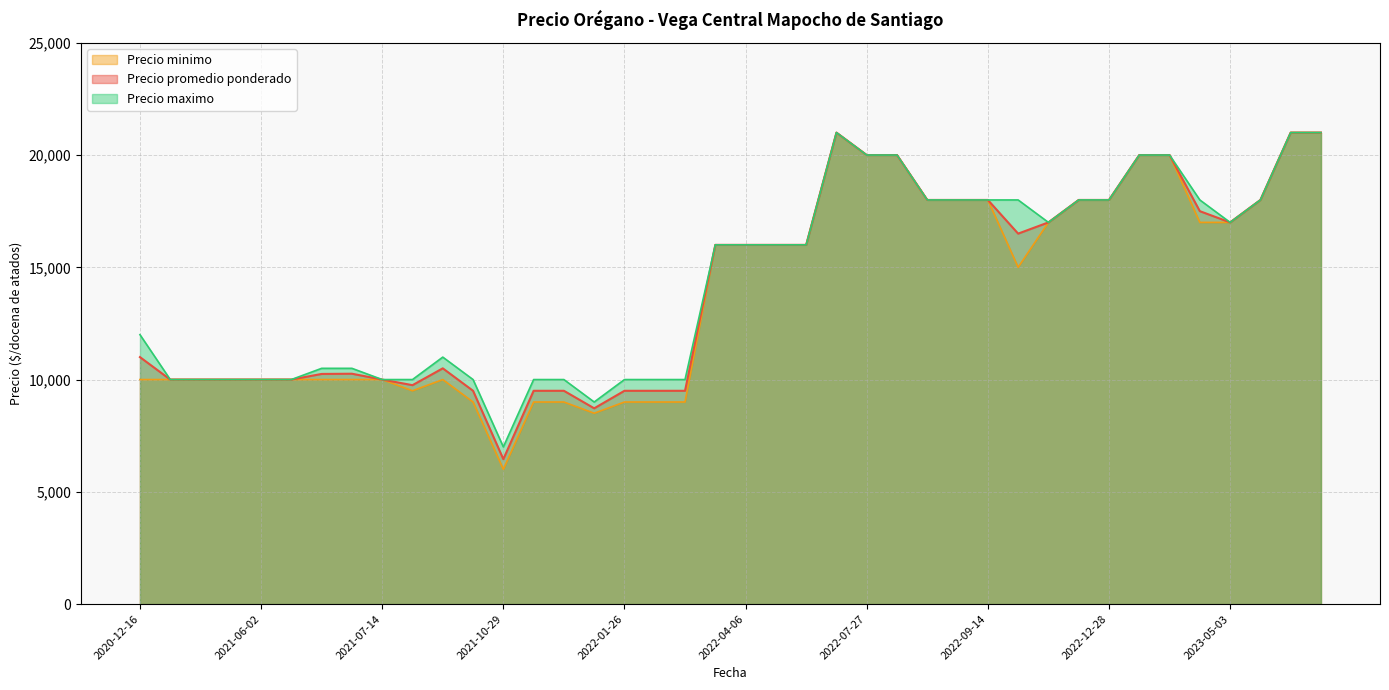

Is it true that Precio maximo equals 16000 at 2022-04-20?

True